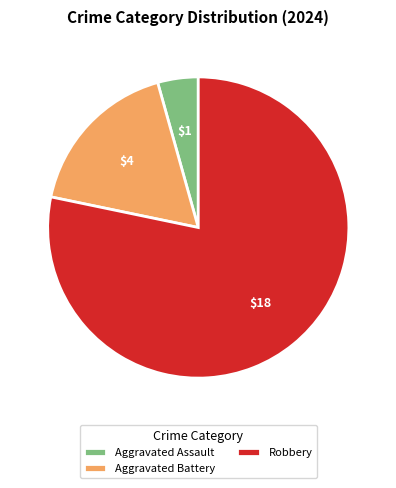

Which category has the biggest portion of the pie?

Robbery